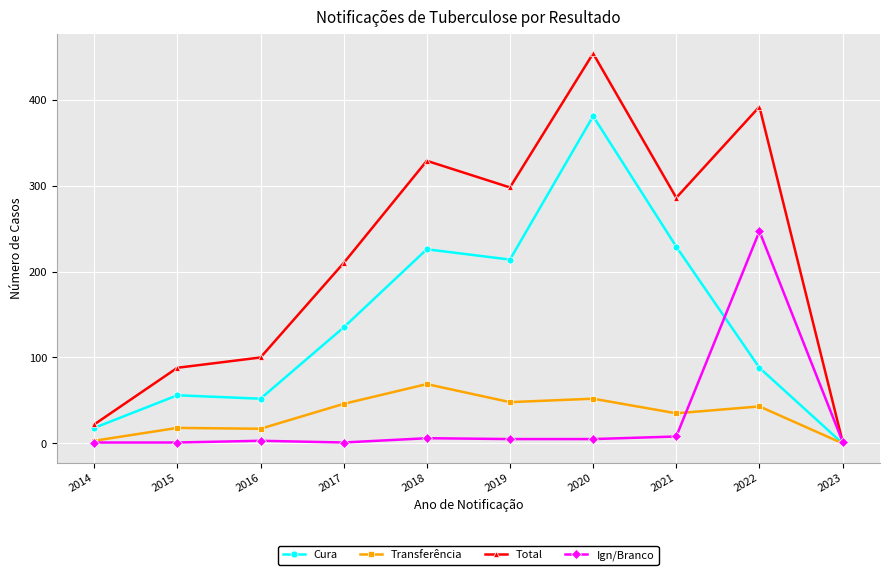

Which series has the widest spread of values?

Total